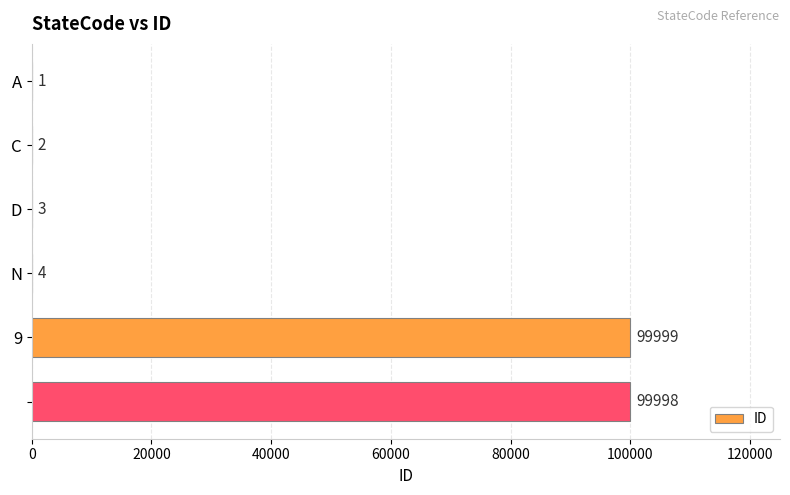

What is the maximum value shown in the chart?

99999